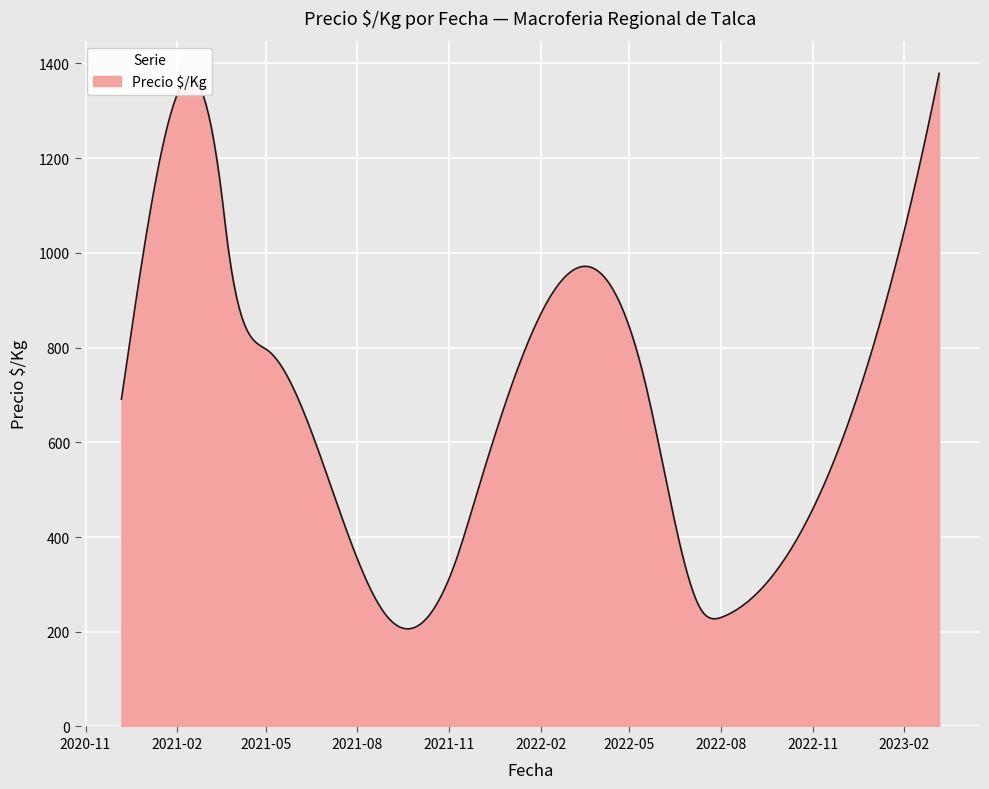

What is the difference between the maximum and minimum values?

1172.9